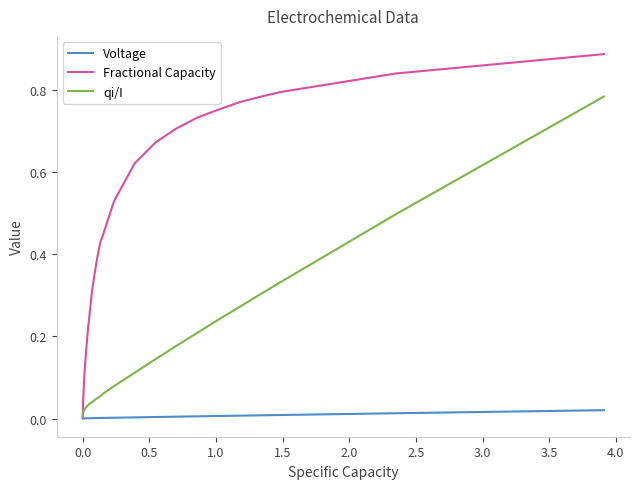

Which series has the largest range (max minus min)?

Fractional Capacity